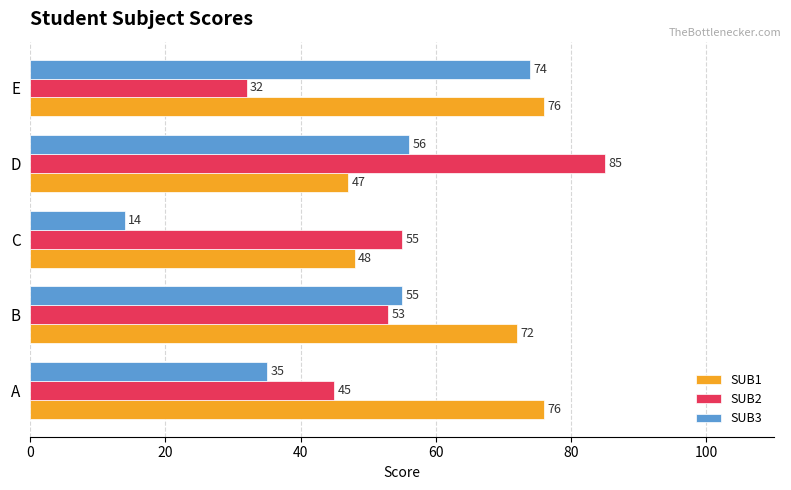

List the series in order of their peak value, highest first.

SUB2, SUB1, SUB3